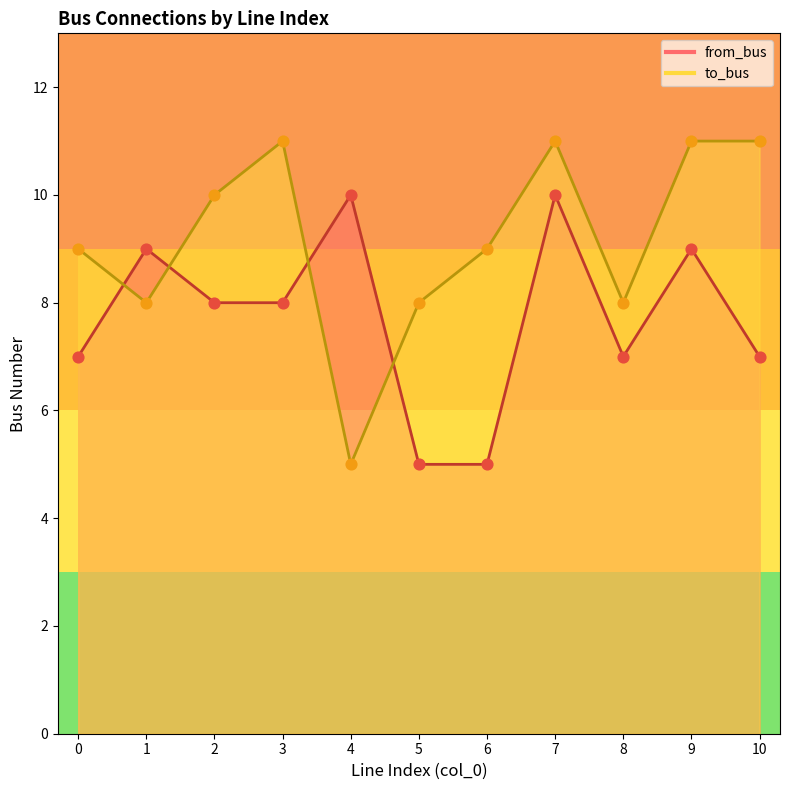

At how many categories does at least one series exceed 7?

11